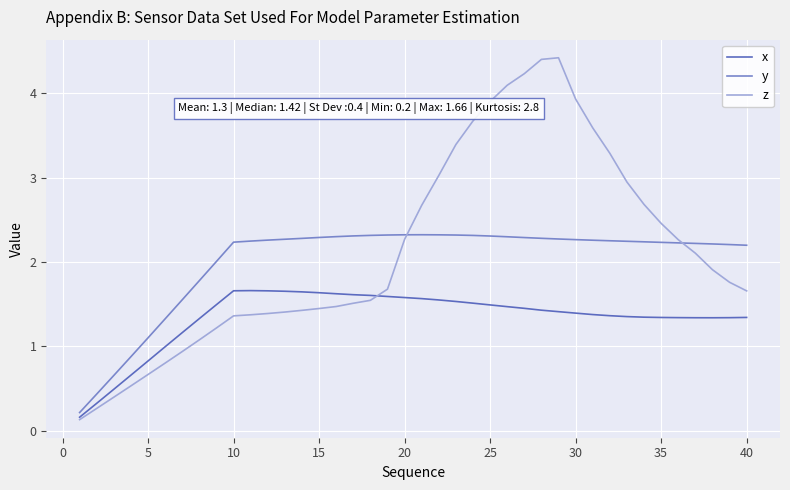

Which series has the widest spread of values?

z